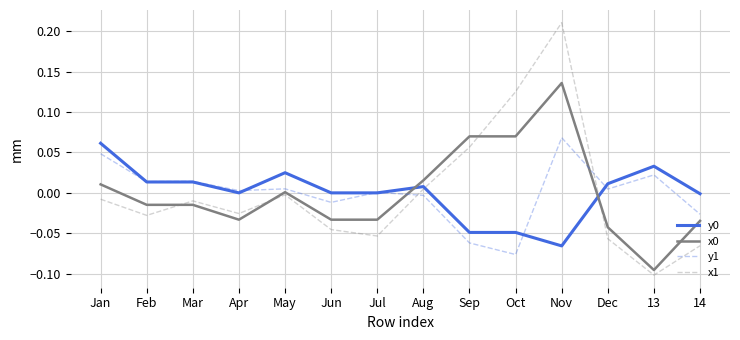

At which category does the chart reach its minimum across all series?

13